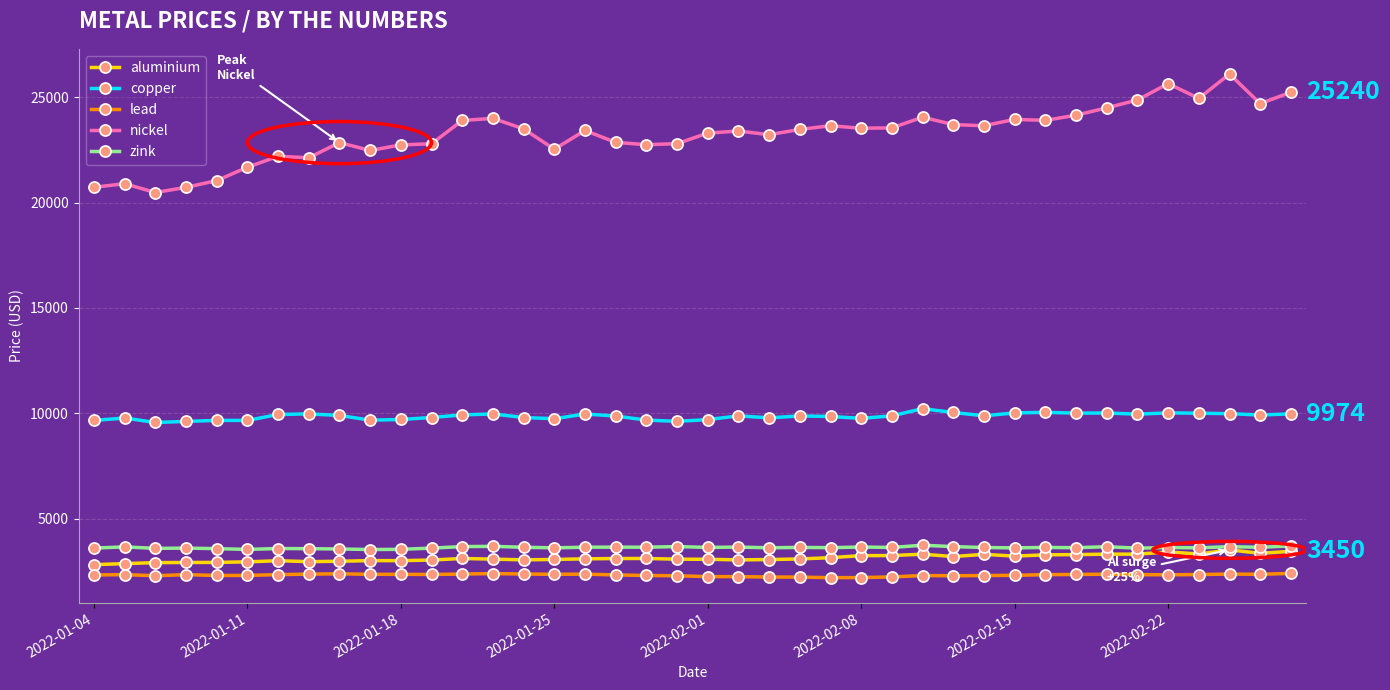

What is the maximum value shown in the chart?

26105.0